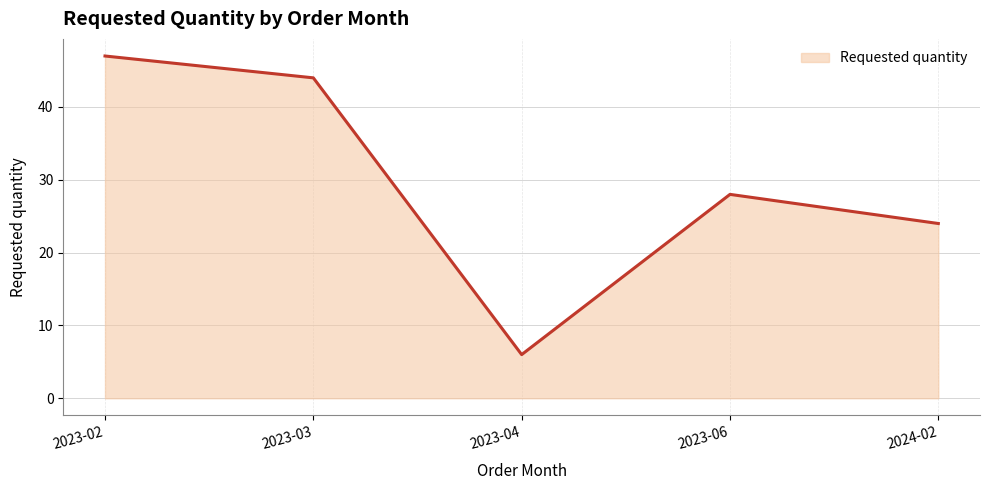

What is the difference between the values at 2023-02 and 2023-04?

41